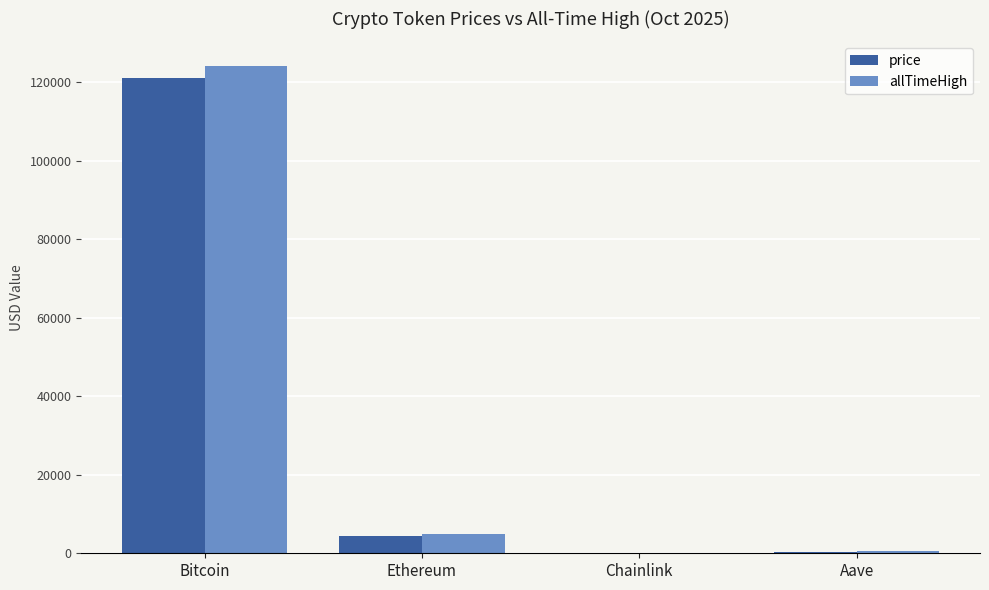

What are all the series names shown in the legend?

price, allTimeHigh